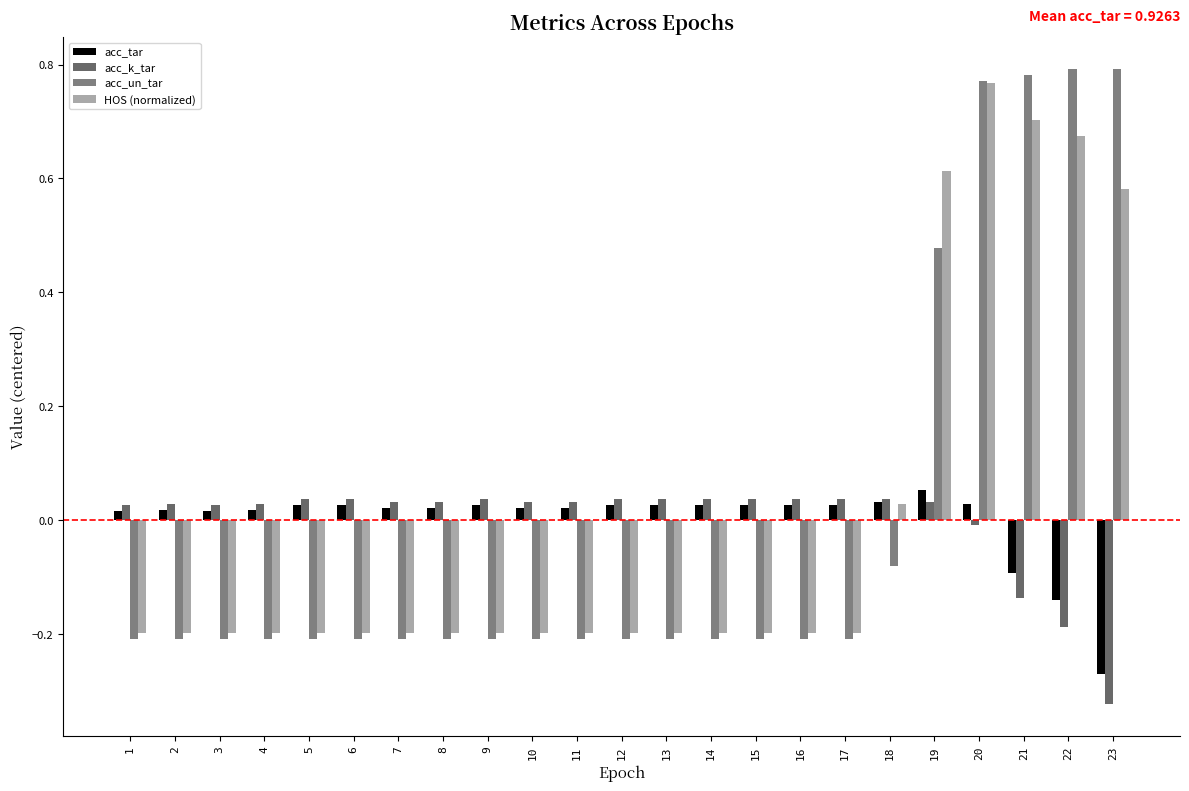

How many data points in acc_tar are less than 0?

3